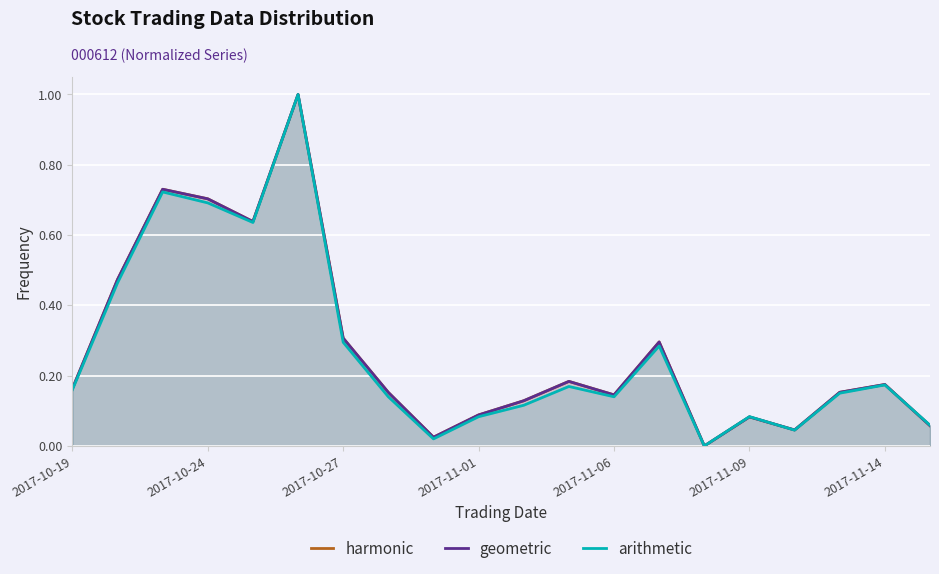

At how many categories does at least one series exceed 0?

19